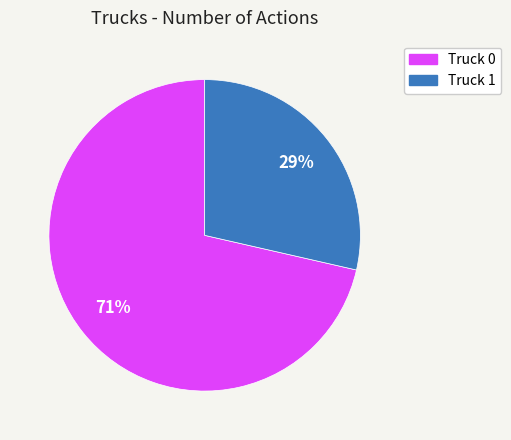

What percentage is the Truck 1 slice, to the nearest percent?

29%